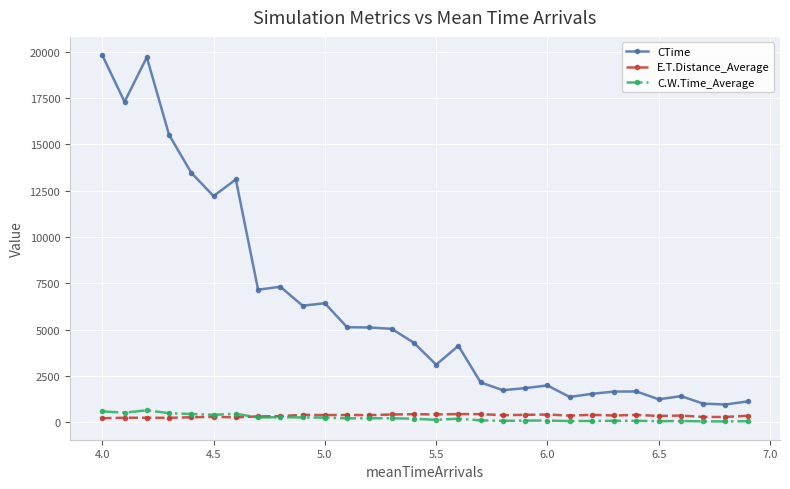

What is the maximum value shown in the chart?

19807.9